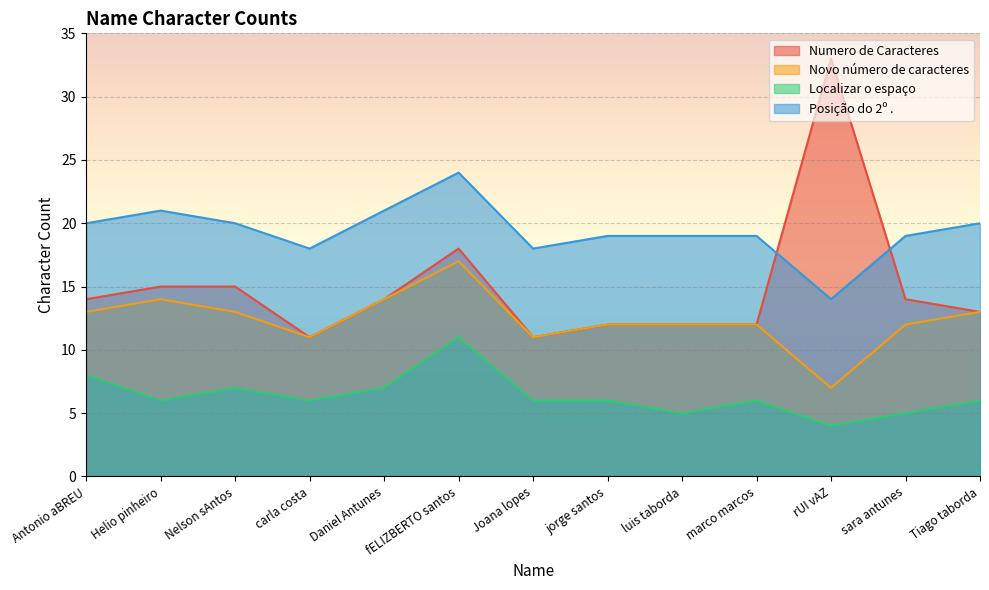

Which category has the lowest value in the Numero de Caracteres series?

carla costa